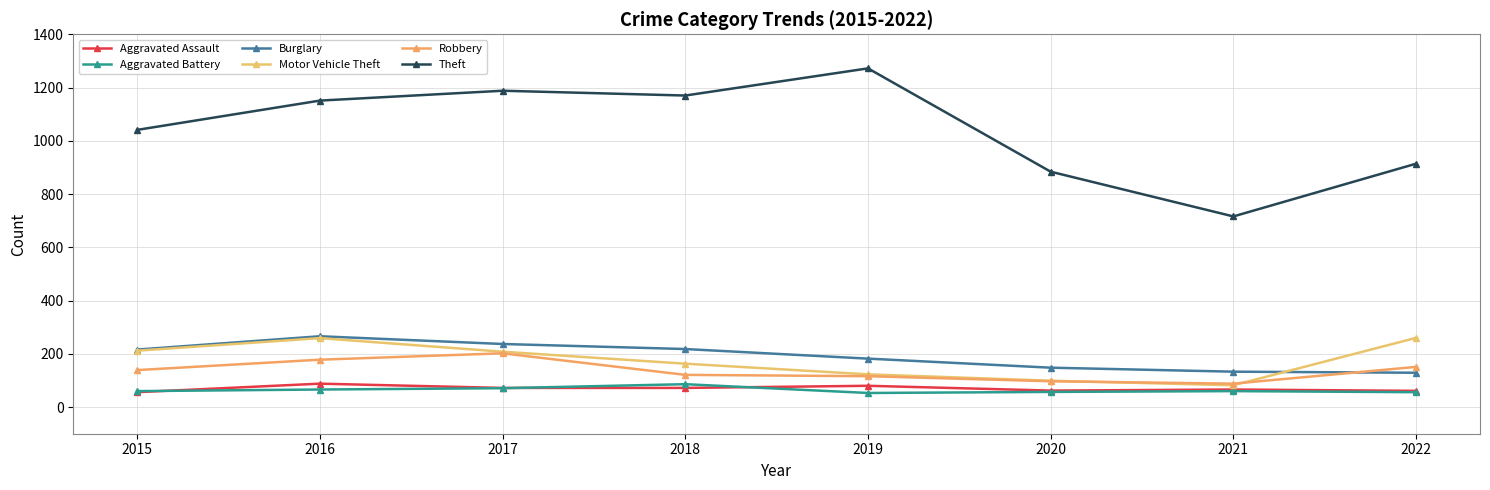

True or false: Robbery has a value of 45 at 2017.

False